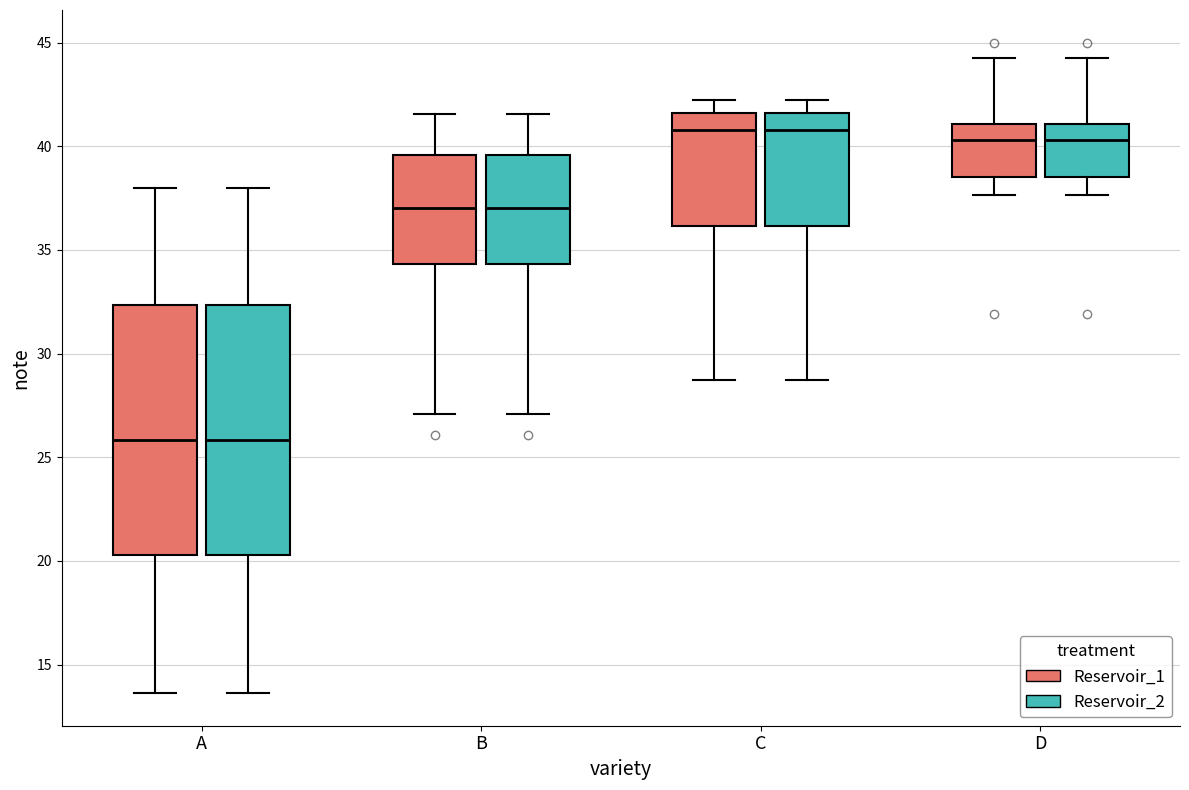

Reading left to right, transcribe this box plot: for each box, give where its median line is, the range the box spans, and where its two whiskers end, as read against the y-axis. The values are not printed on the chart, so give them approximately, as read against the axis.

A (Reservoir_1): median 26.0, box 20.5 to 32.5, whiskers 13.5 to 38.0
A (Reservoir_2): median 26.0, box 20.5 to 32.5, whiskers 13.5 to 38.0
B (Reservoir_1): median 37.0, box 34.5 to 39.5, whiskers 27.0 to 41.5
B (Reservoir_2): median 37.0, box 34.5 to 39.5, whiskers 27.0 to 41.5
C (Reservoir_1): median 41.0, box 36.0 to 41.5, whiskers 28.5 to 42.0
C (Reservoir_2): median 41.0, box 36.0 to 41.5, whiskers 28.5 to 42.0
D (Reservoir_1): median 40.5, box 38.5 to 41.0, whiskers 37.5 to 44.5
D (Reservoir_2): median 40.5, box 38.5 to 41.0, whiskers 37.5 to 44.5